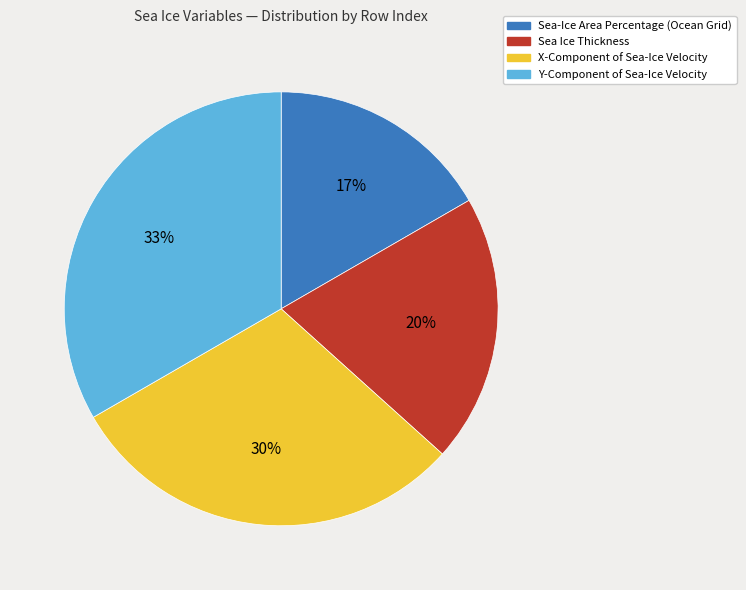

To the nearest percent, what portion does X-Component of Sea-Ice Velocity represent?

30%